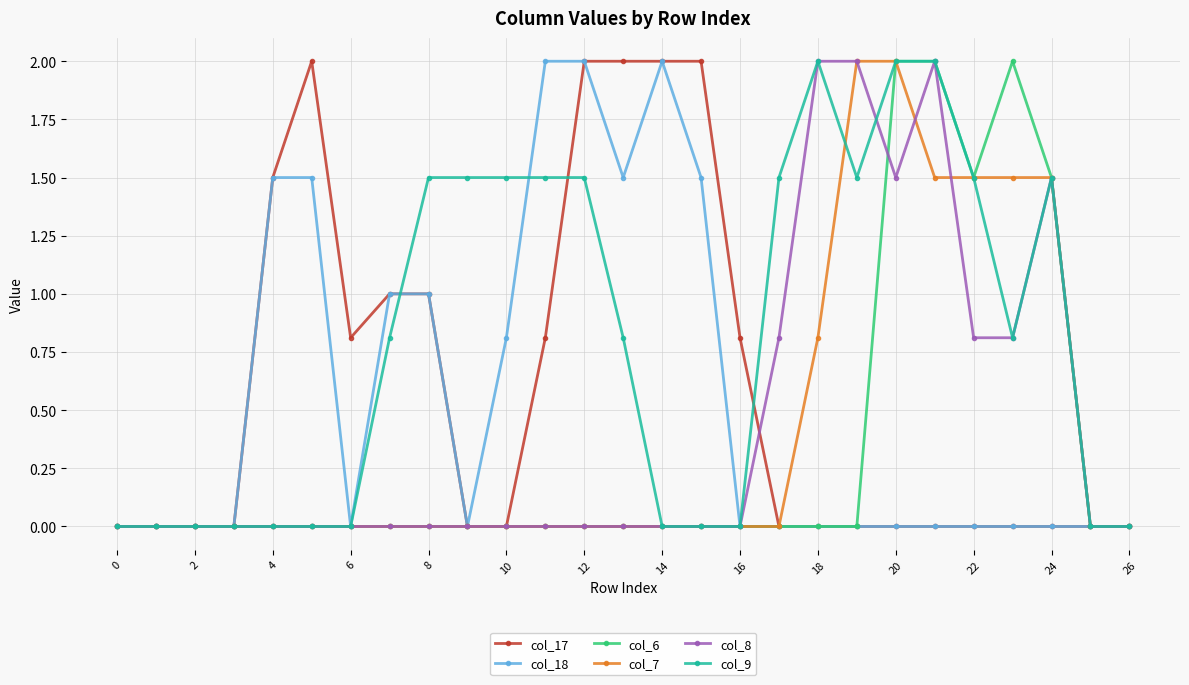

What is the average value of the col_7 series?

0.4